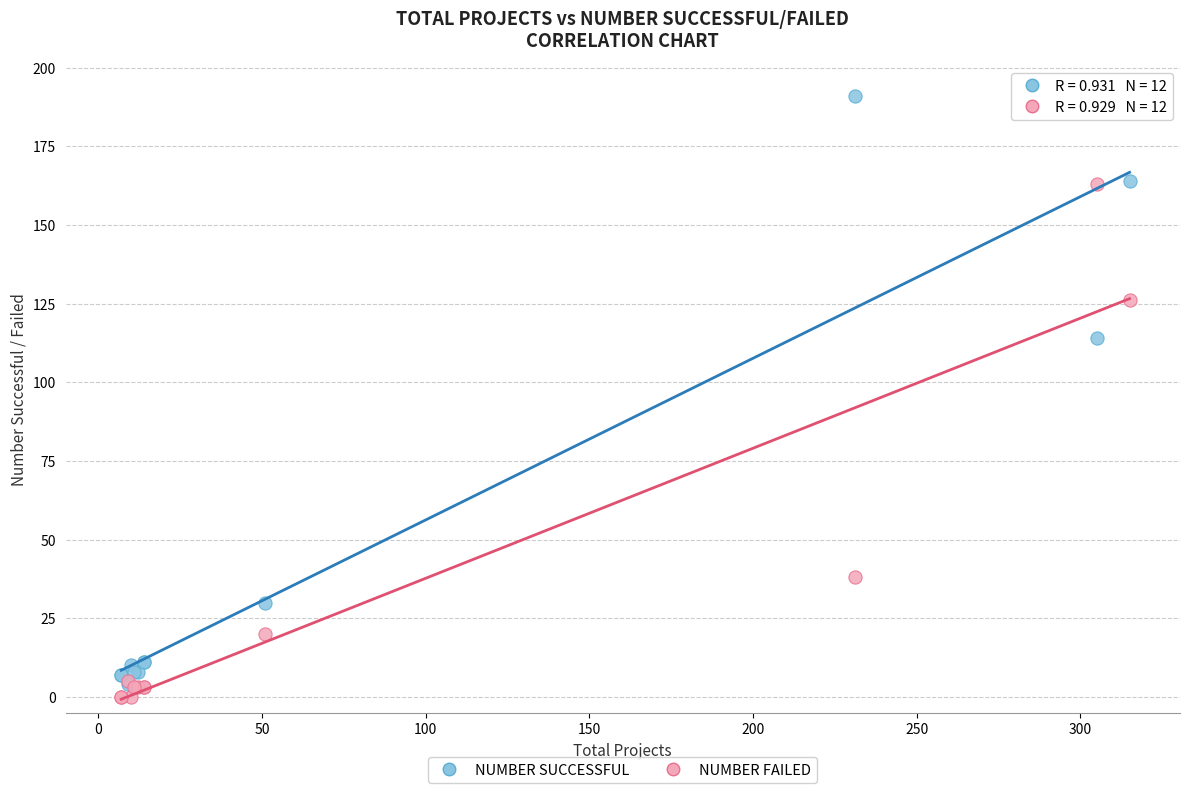

Across all series, what Y value is closest to 95?

114